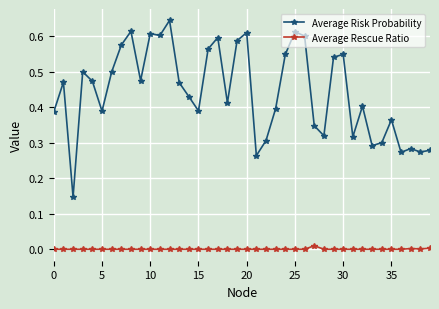

True or false: Average Risk Probability has more than 2 points higher than both neighbors.

True